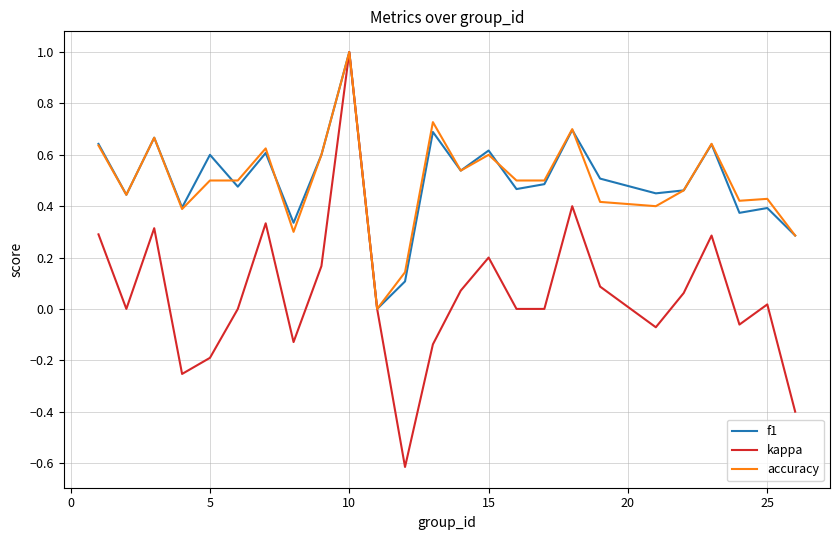

What is the maximum value shown in the chart?

1.0